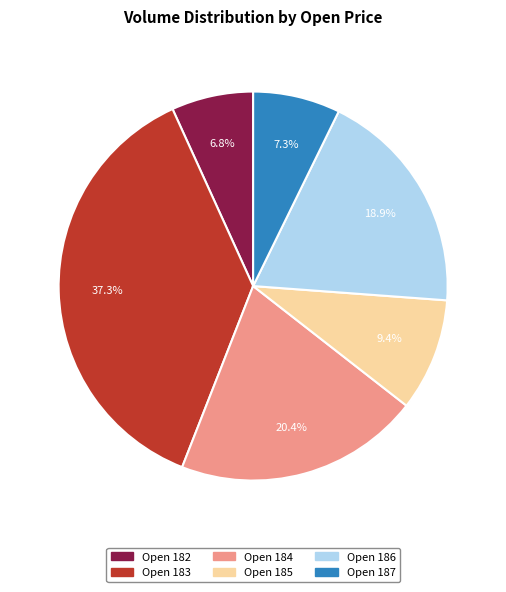

Does any single category account for the majority?

No